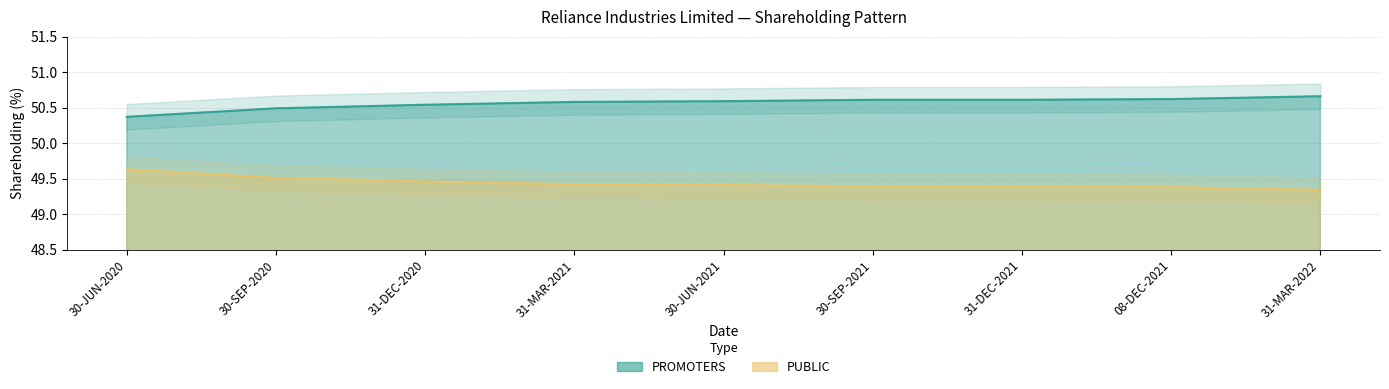

Where is PUBLIC nearest to the value 49?

31-MAR-2022